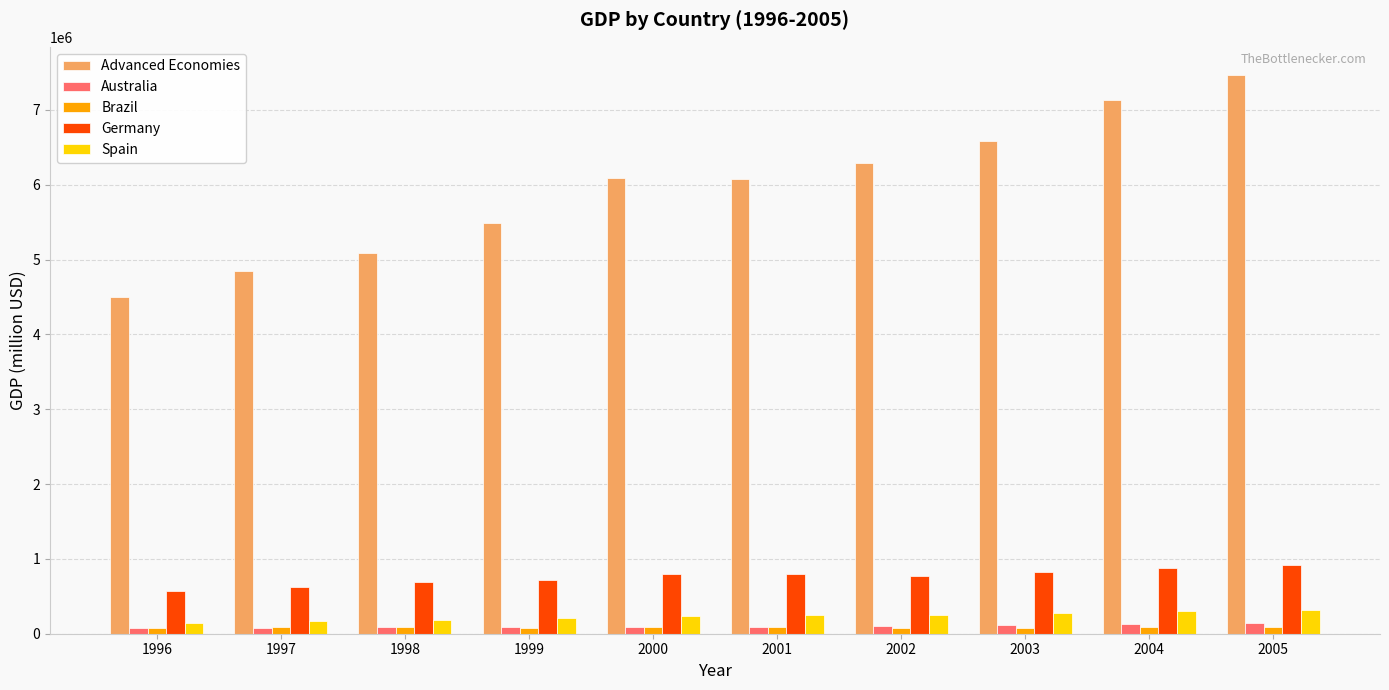

What are all the series names shown in the legend?

Advanced Economies, Australia, Brazil, Germany, Spain